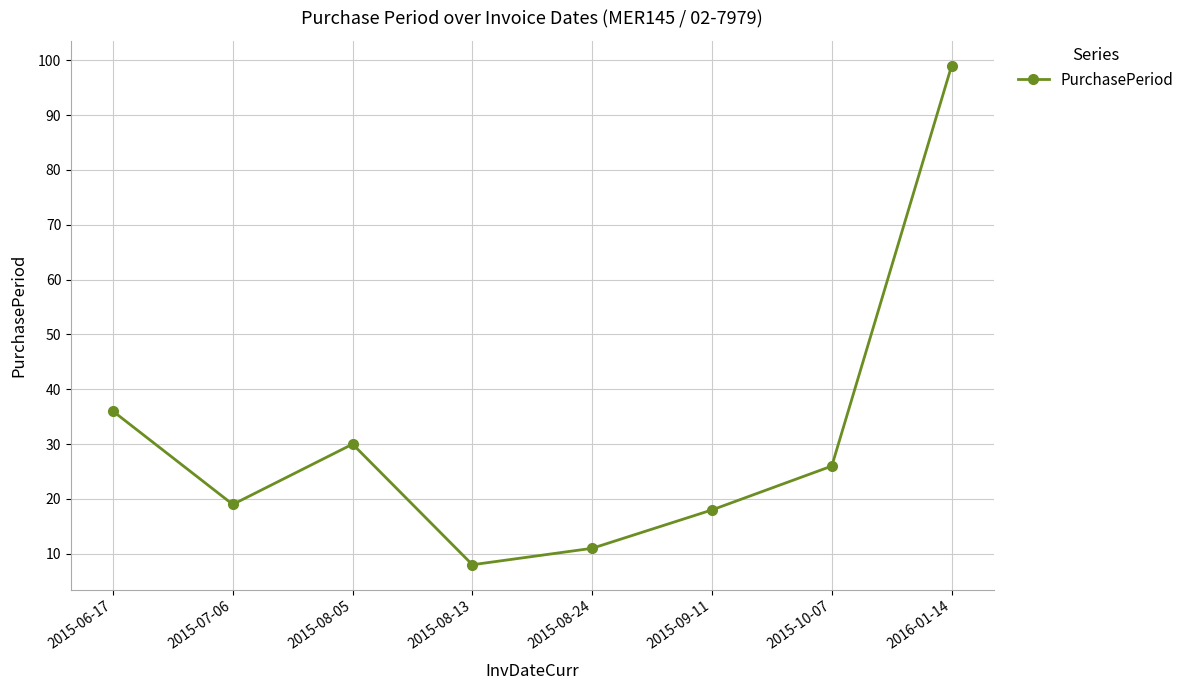

Between 2015-07-06 and 2015-08-05, which is larger?

2015-08-05